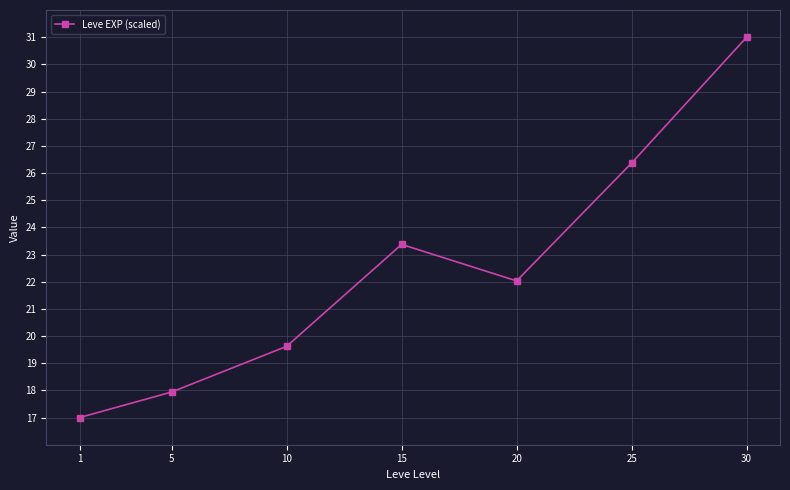

At which category does the data reach its first local peak?

15